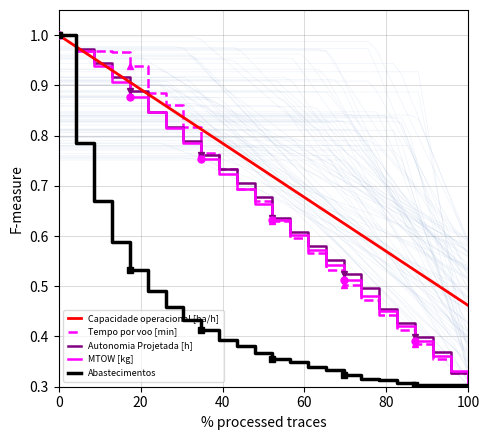

What are all the series names shown in the legend?

Capacidade operacional [ha/h], Tempo por voo [min], Autonomia Projetada [h], MTOW [kg], Abastecimentos